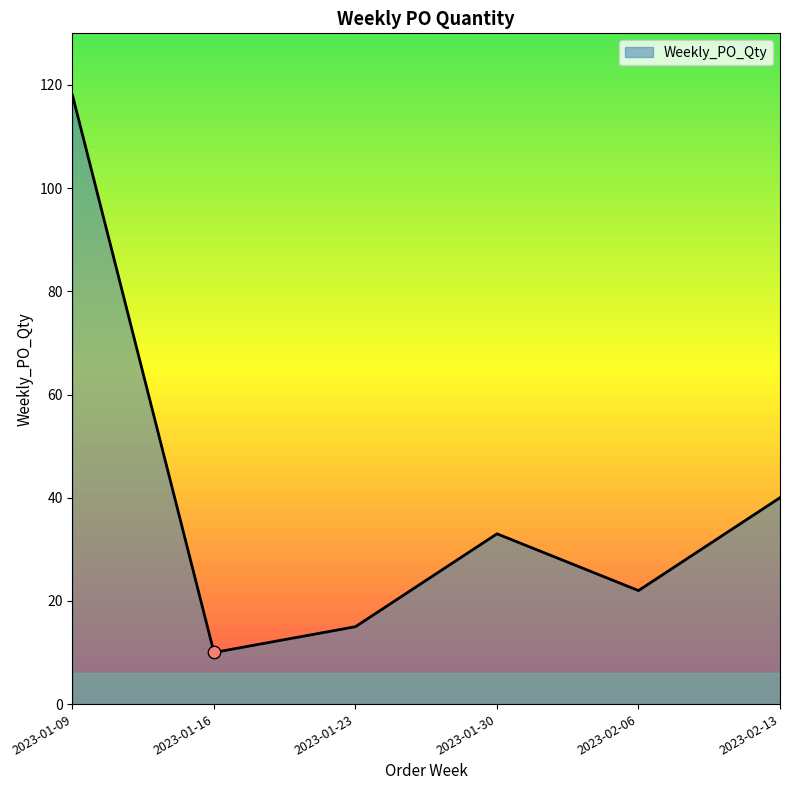

What is the ratio of the value at 2023-02-06 to the value at 2023-01-23?

1.5